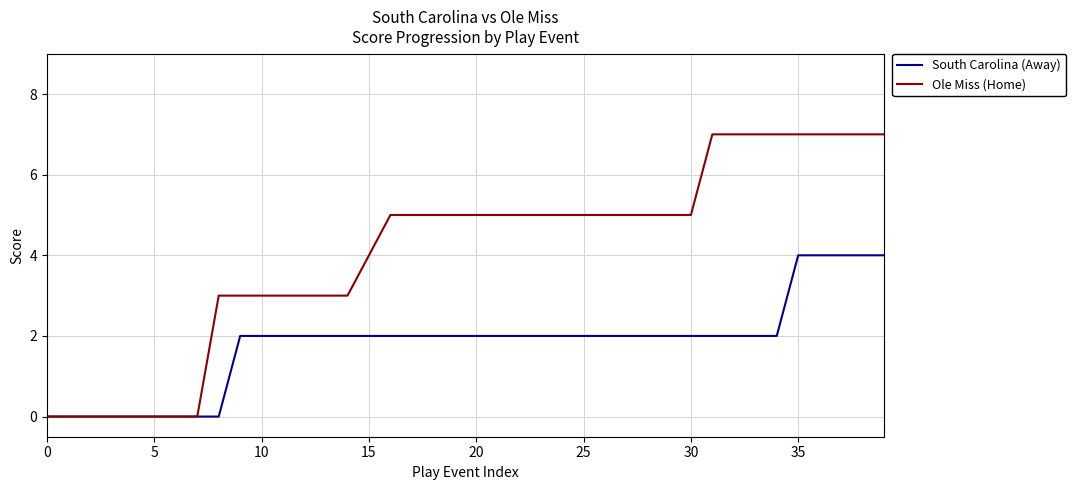

What is the maximum value for Ole Miss (Home)?

7